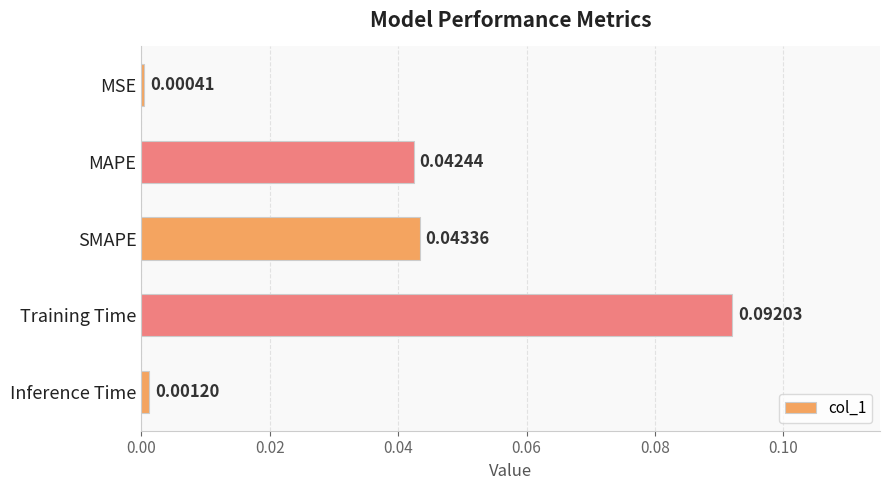

Which category has the highest value across all series?

Training Time